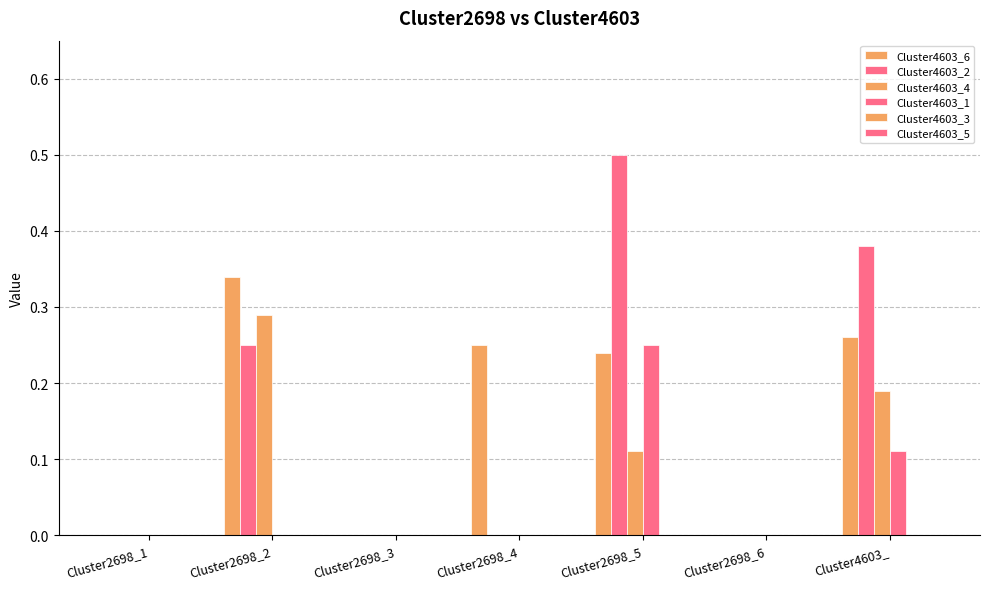

Count the number of data series in this chart.

4